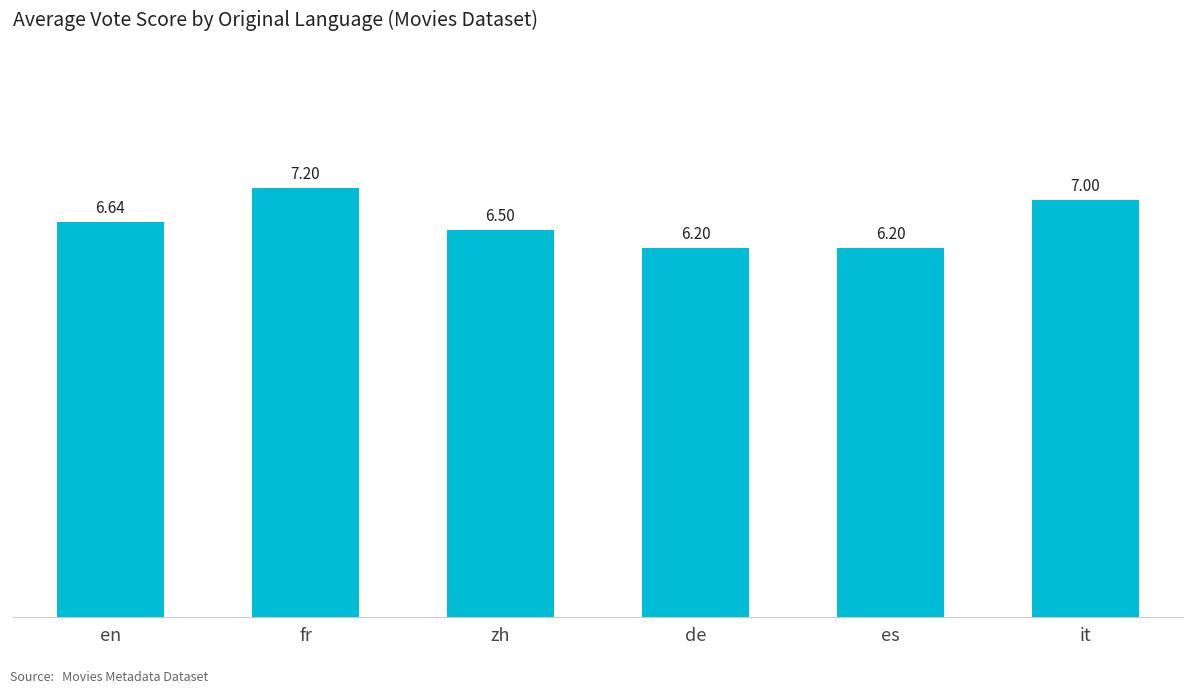

At which category does the chart reach its peak across all series?

fr